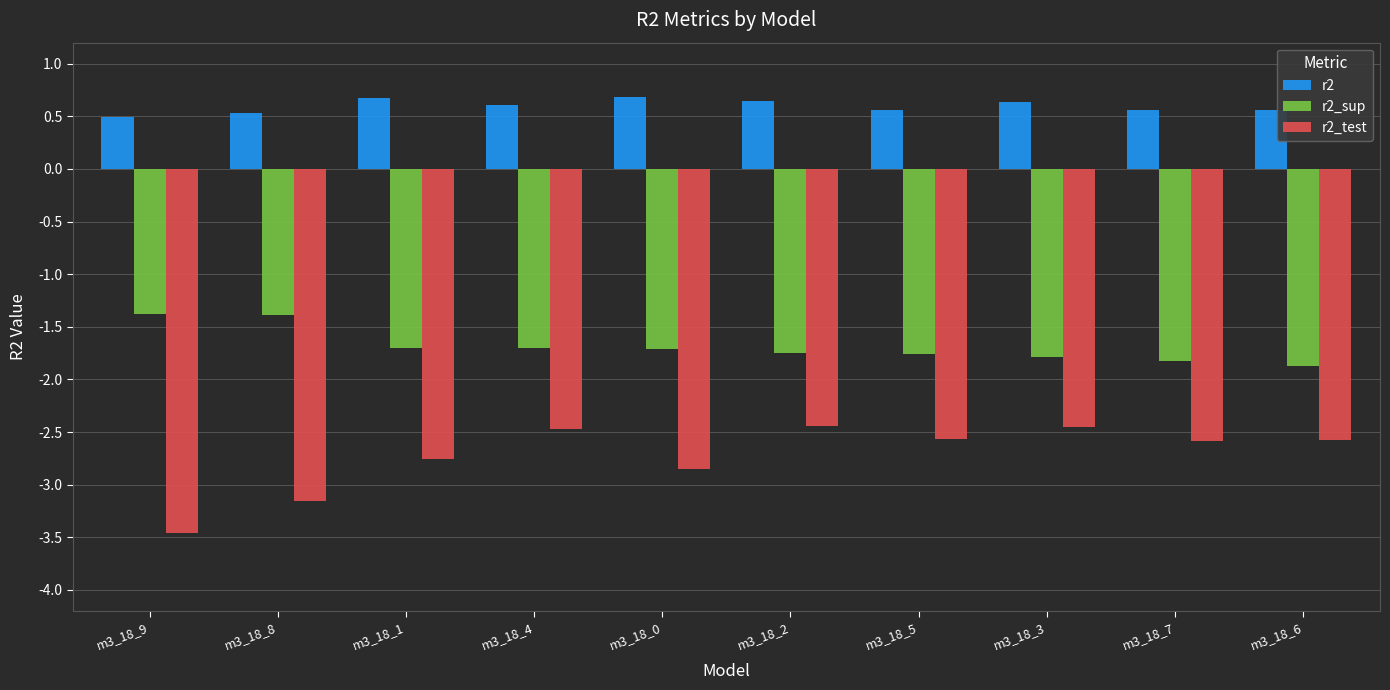

What is the total value across all series at m3_18_2?

-3.5